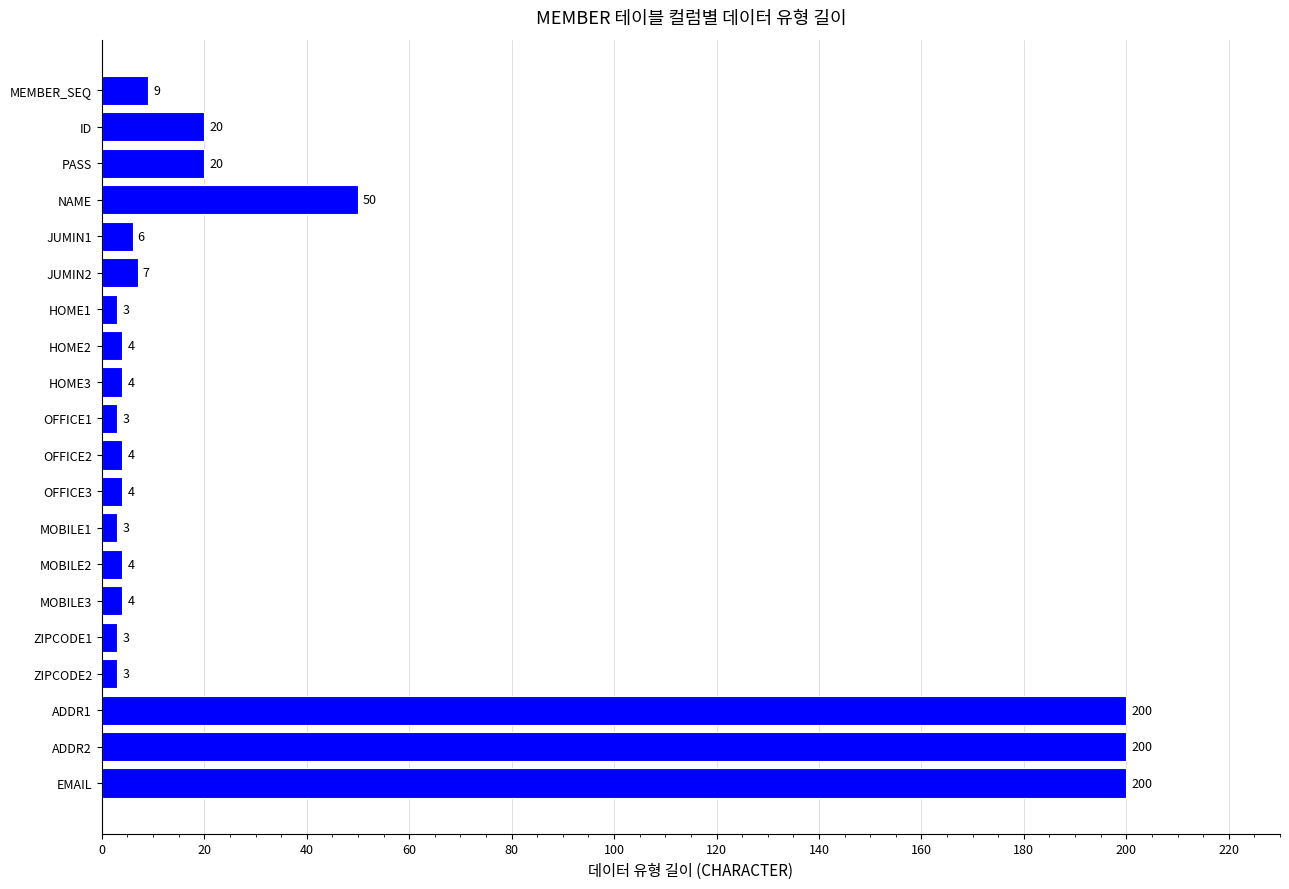

Reading bottom to top, what are all the values shown in this chart?

EMAIL=200	ADDR2=200	ADDR1=200	ZIPCODE2=3	ZIPCODE1=3	MOBILE3=4	MOBILE2=4	MOBILE1=3	OFFICE3=4	OFFICE2=4	OFFICE1=3	HOME3=4	HOME2=4	HOME1=3	JUMIN2=7	JUMIN1=6	NAME=50	PASS=20	ID=20	MEMBER_SEQ=9